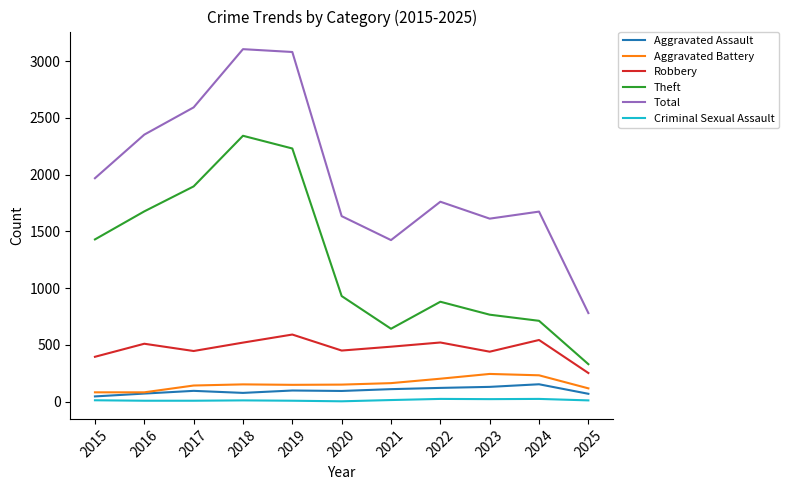

Which series has the widest spread of values?

Total